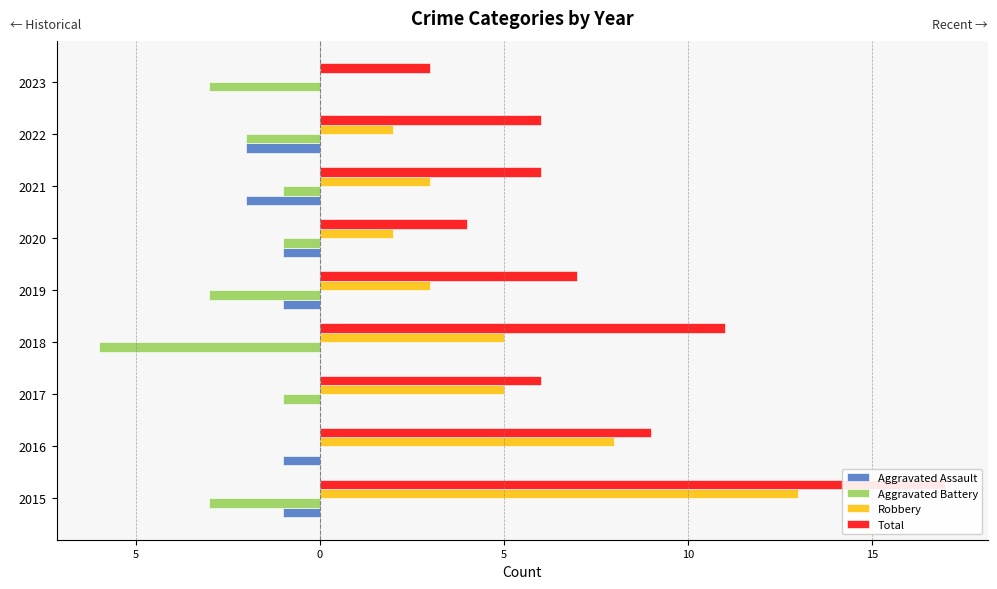

What is the average value of the Total series?

8